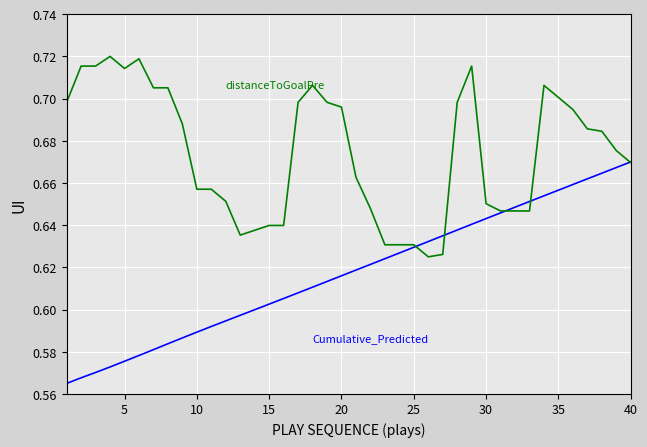

How many distinct data groups are displayed?

2